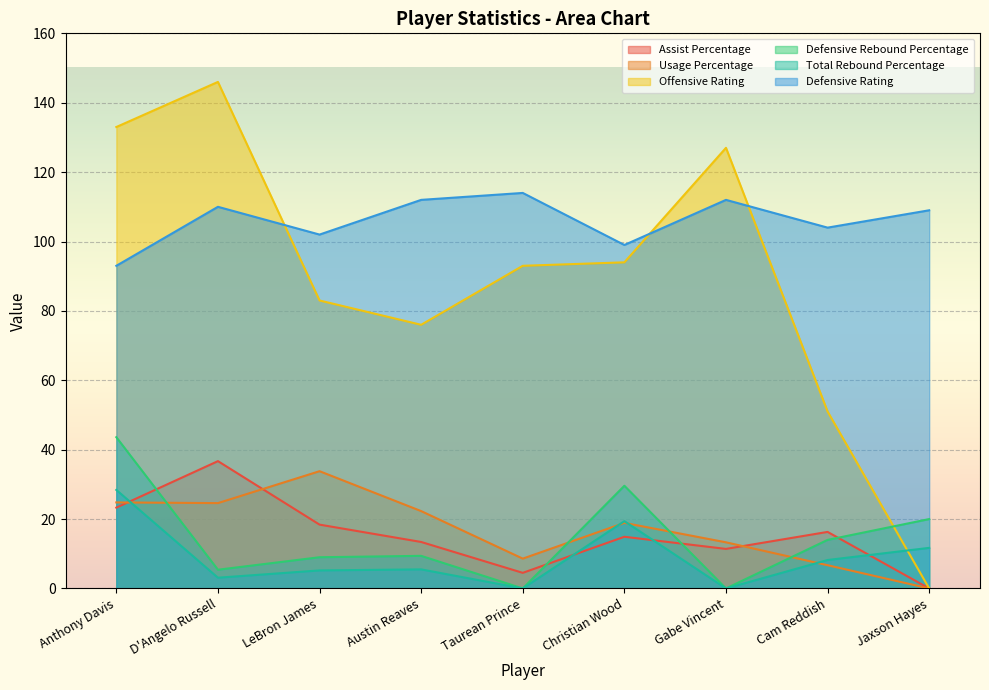

True or false: Total Rebound Percentage and Defensive Rebound Percentage cross at least once.

False